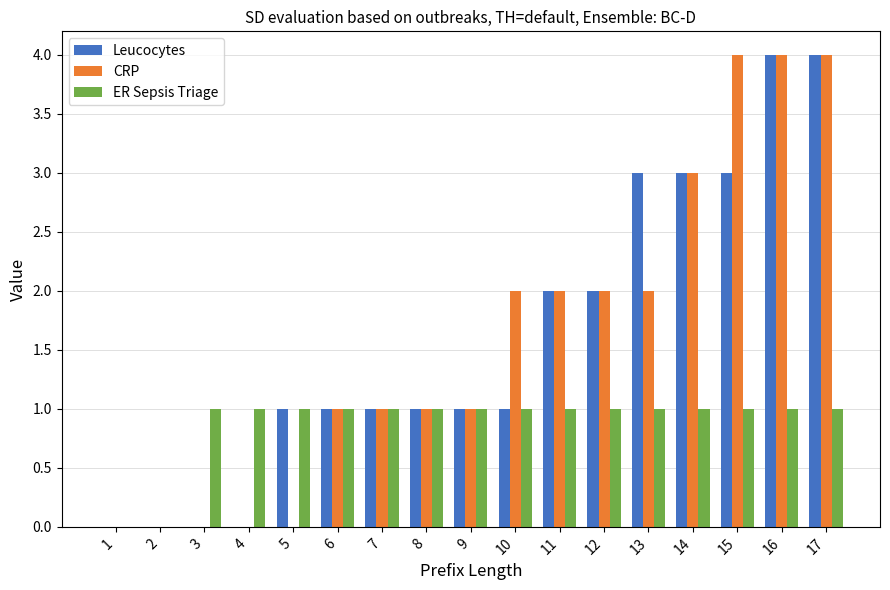

What is the total value across all series at 10?

4